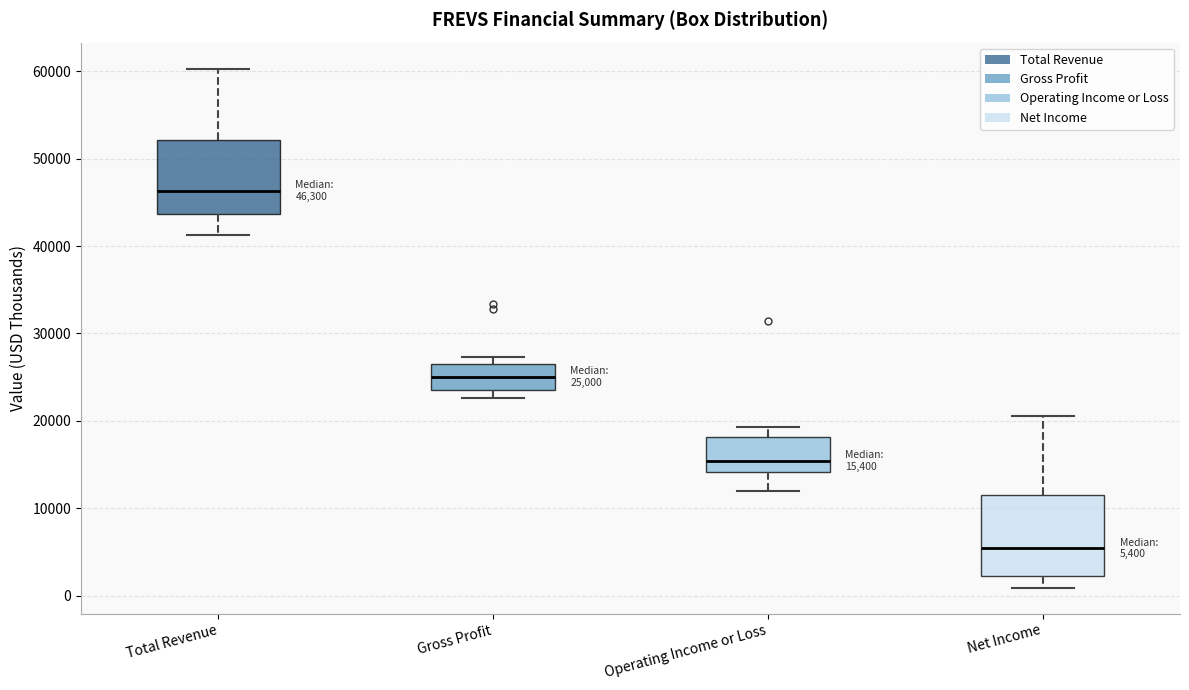

Which box has the lowest median line?

Net Income